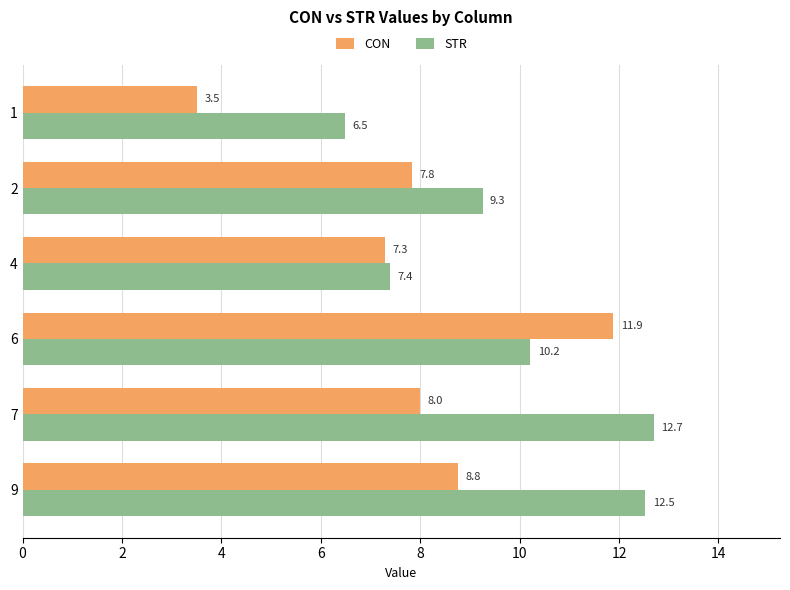

What value does the CON series have at 4?

7.3